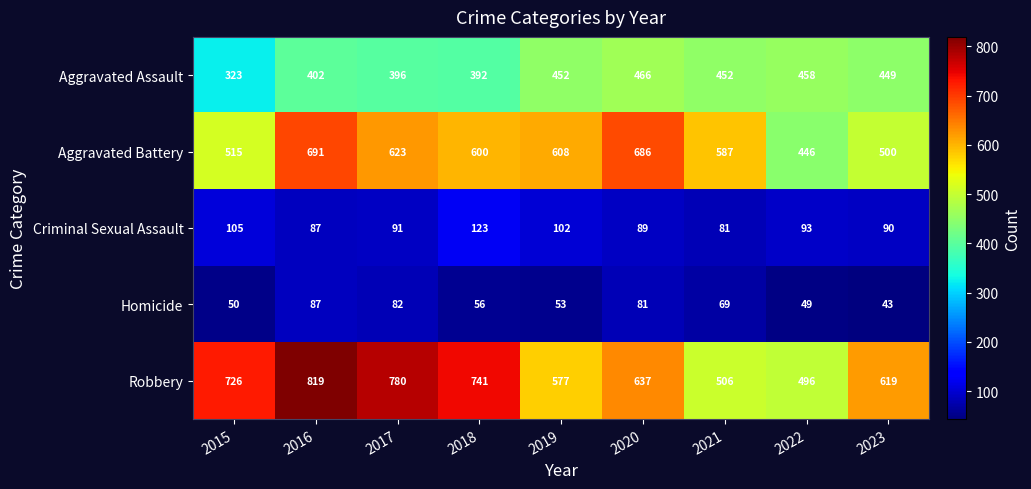

The value of Criminal Sexual Assault at 2021 is 81. True or false?

True